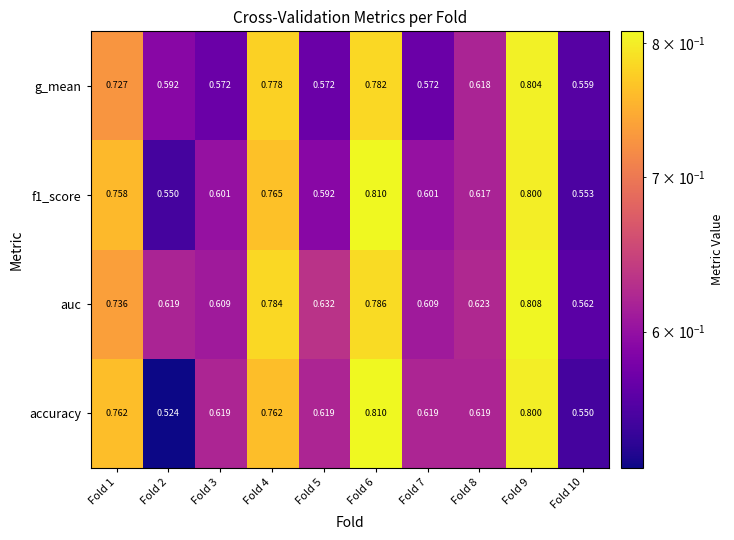

Between Fold 1 and Fold 9, which series saw the biggest shift?

g_mean